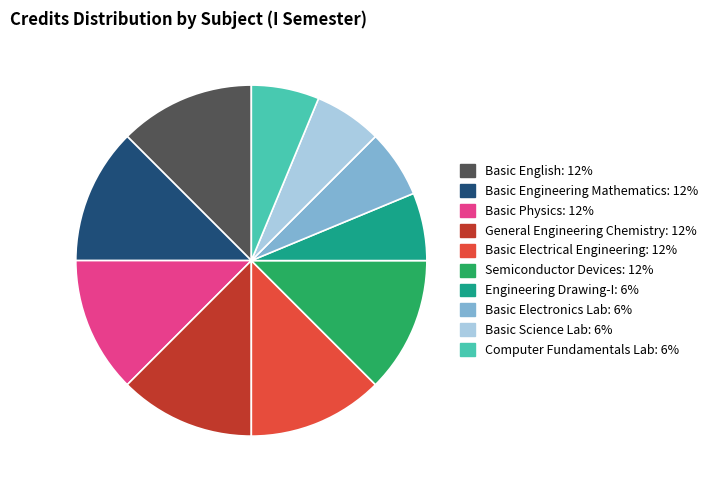

The Basic Electronics Lab slice represents 6% of the pie. True or false?

True